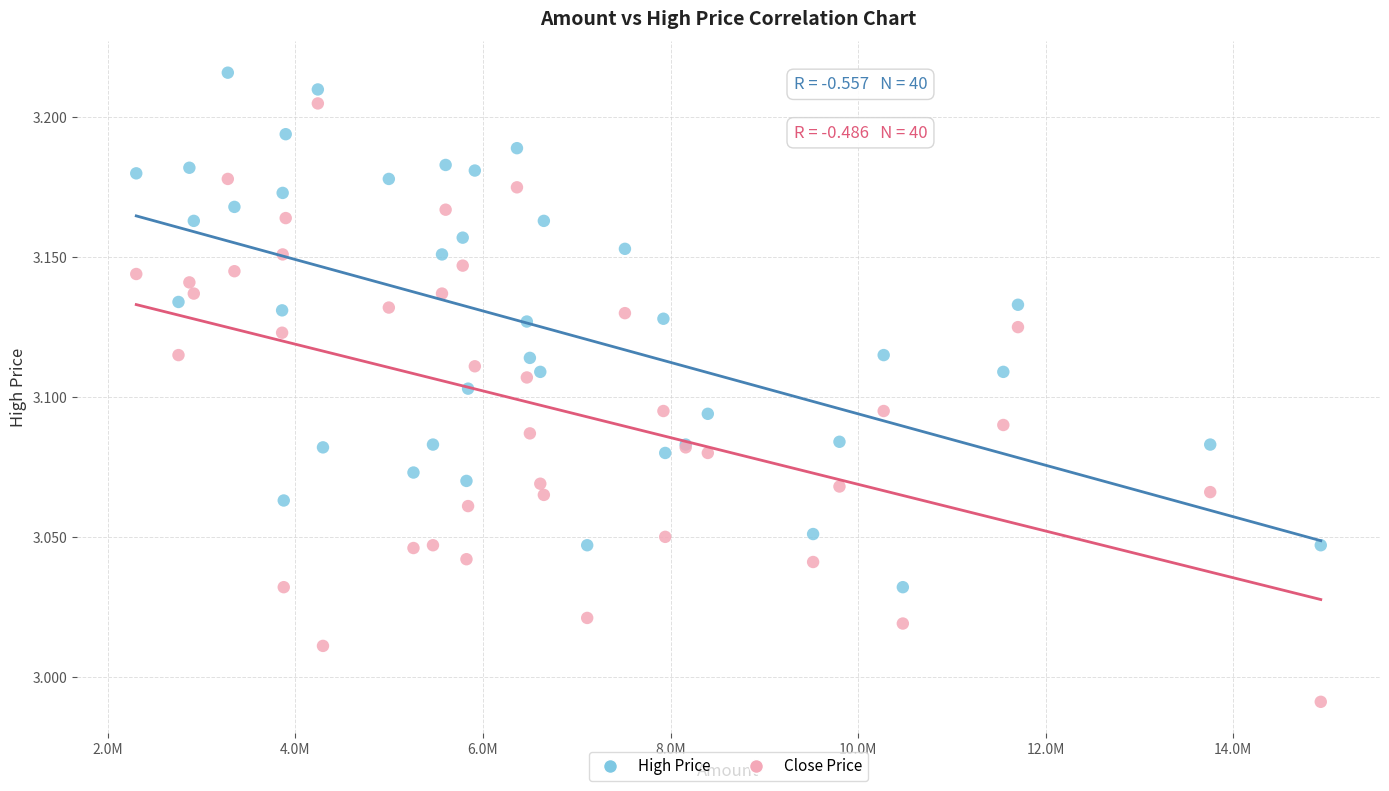

Which series has the largest Y range (max minus min)?

Close Price